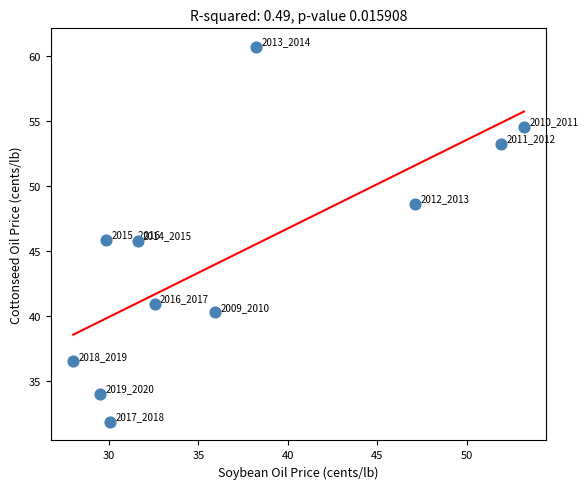

What Y value in the scatter plot is closest to 46?

45.9